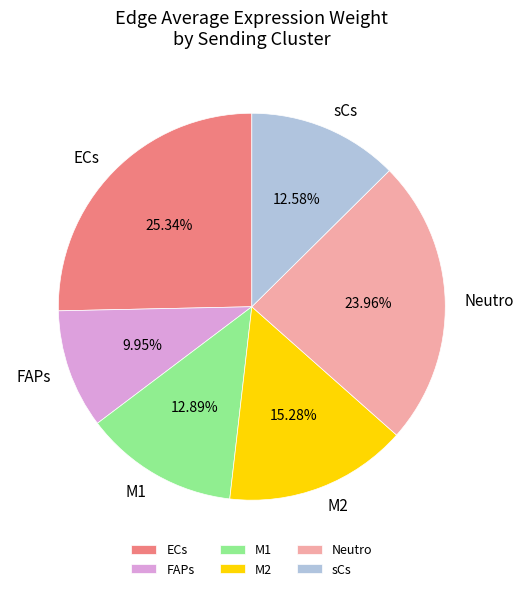

Which slice is the largest?

ECs